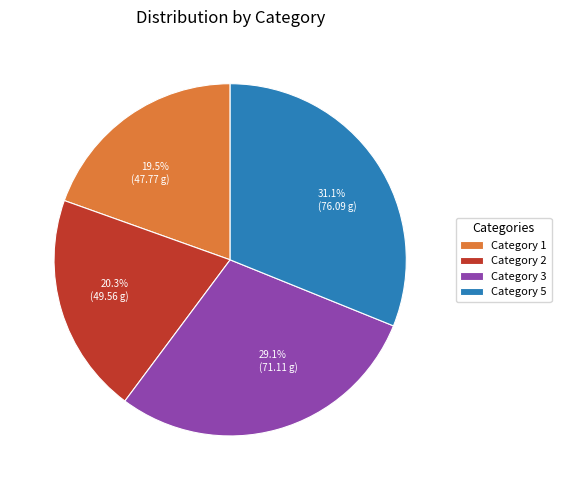

Is there a majority slice in this chart?

No